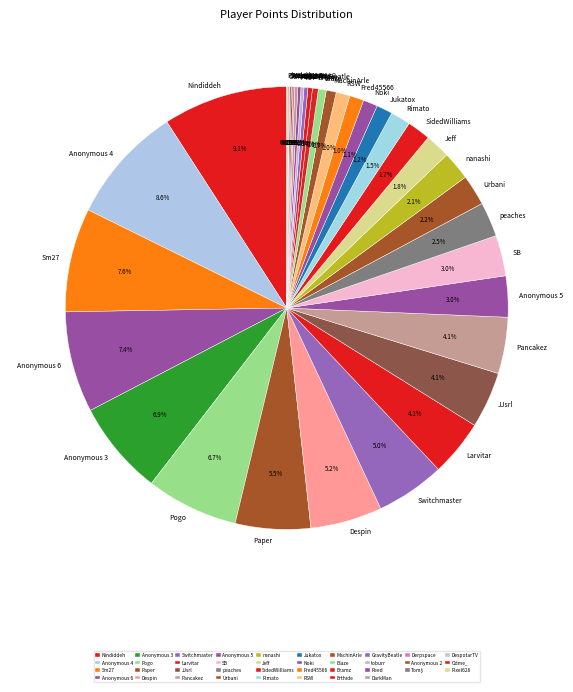

Which category has the biggest portion of the pie?

Nindiddeh